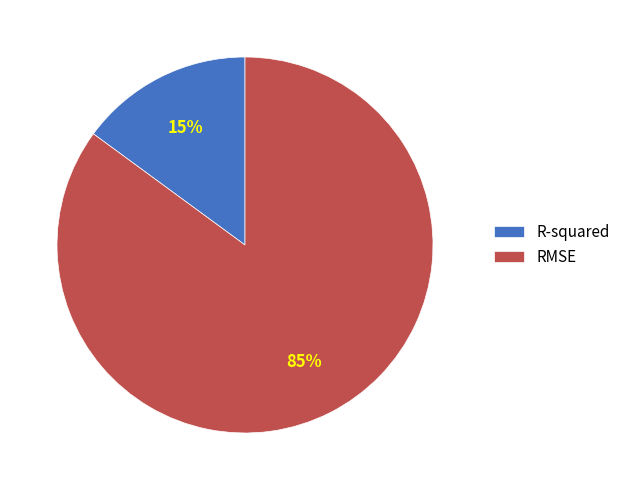

What percentage is the RMSE slice, to the nearest percent?

85%